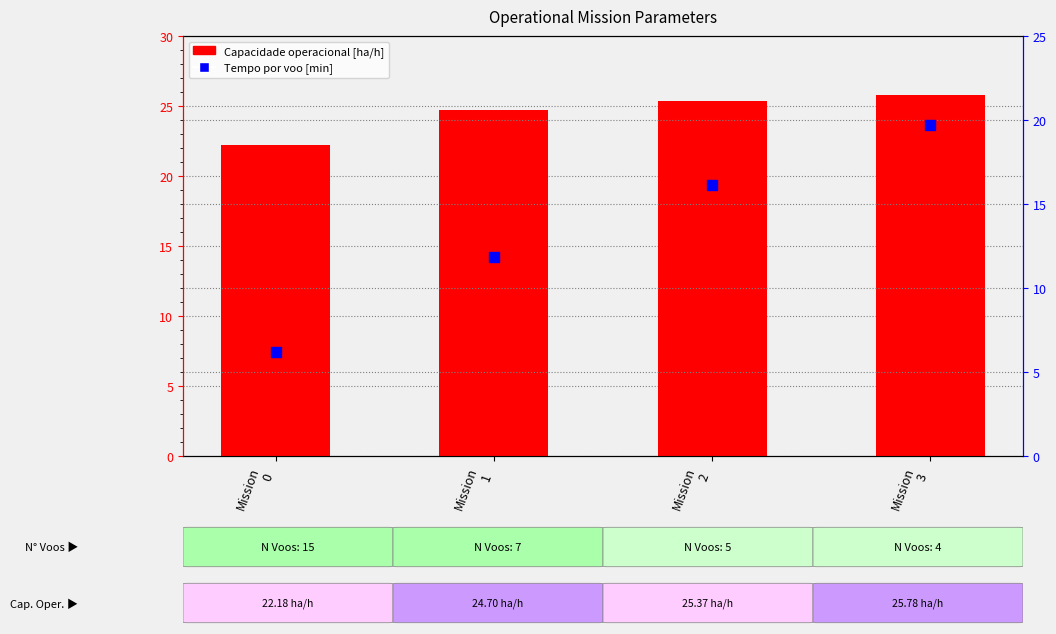

At which category is the sum across all series the highest?

Mission
3